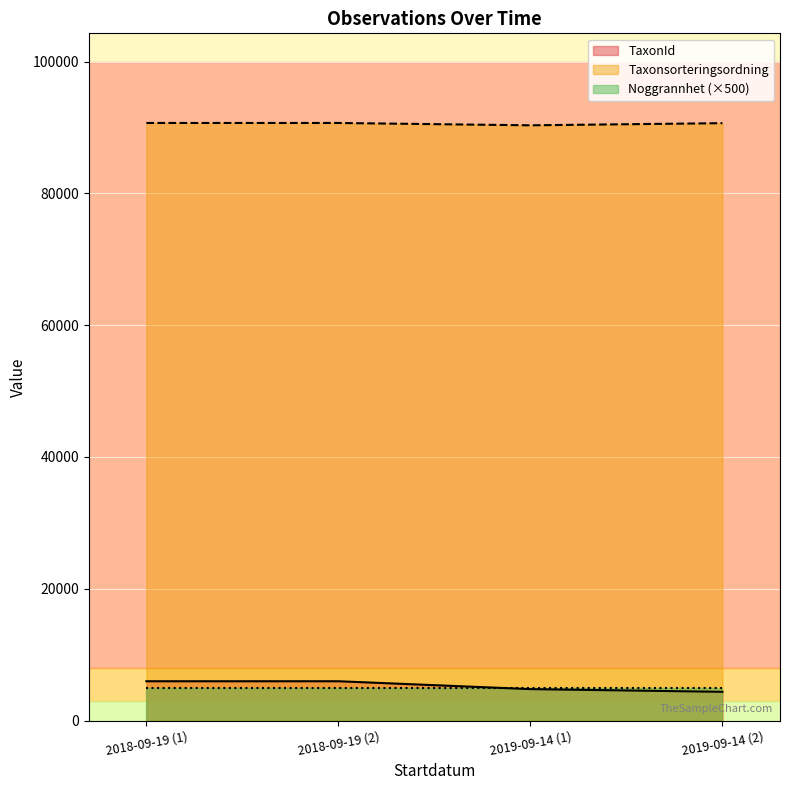

Which series has the widest spread of values?

TaxonId